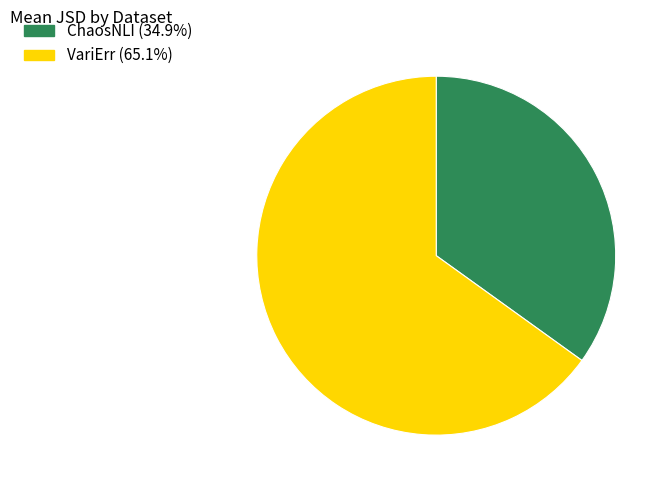

Between ChaosNLI and VariErr, which is larger?

VariErr